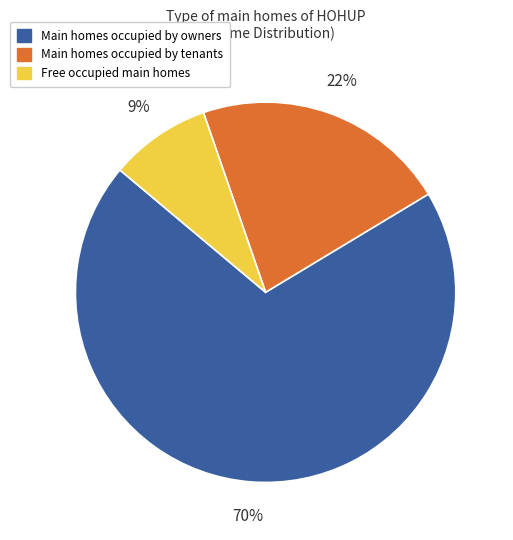

Combined, do Main homes occupied by tenants and Free occupied main homes account for over 50%?

No